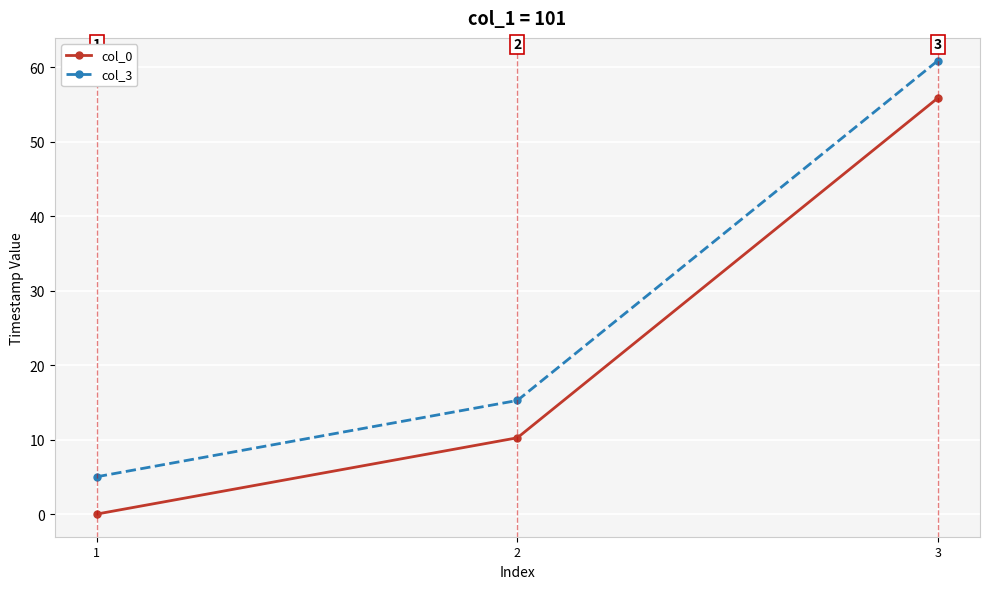

At which label does col_3 reach its minimum?

1